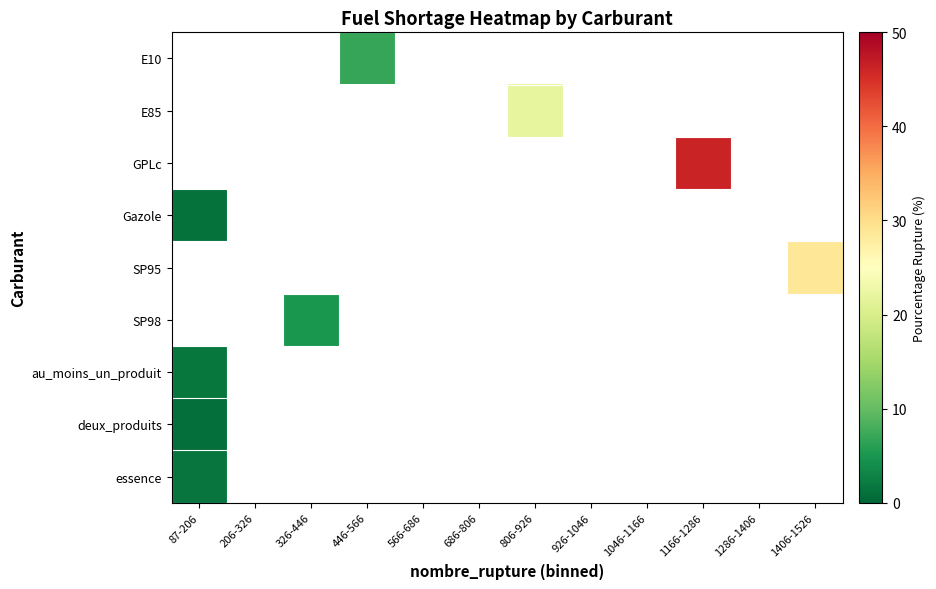

How many data points in E85 are above 22?

1